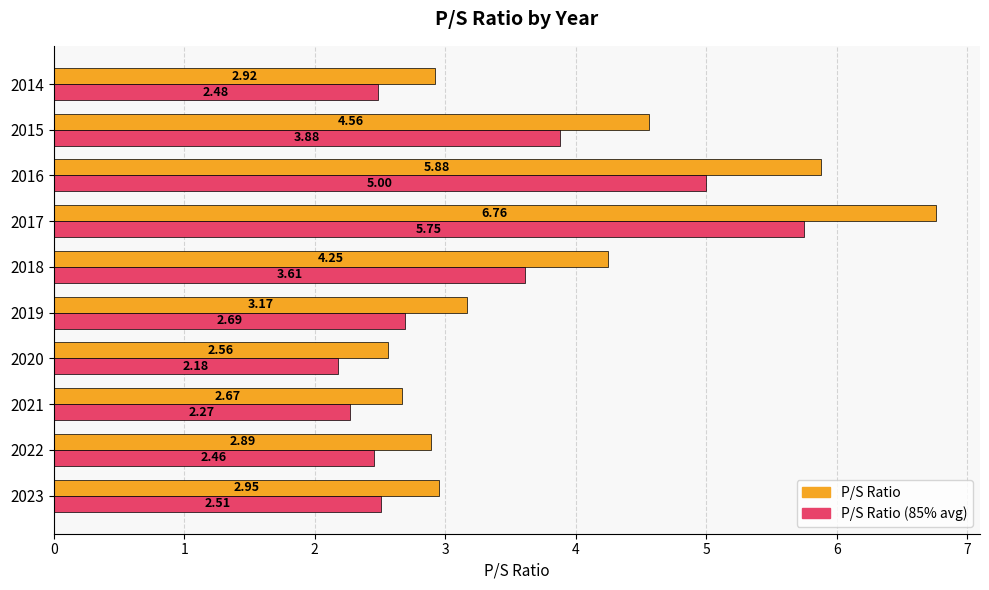

What is the total value across all series at 2017?

12.5